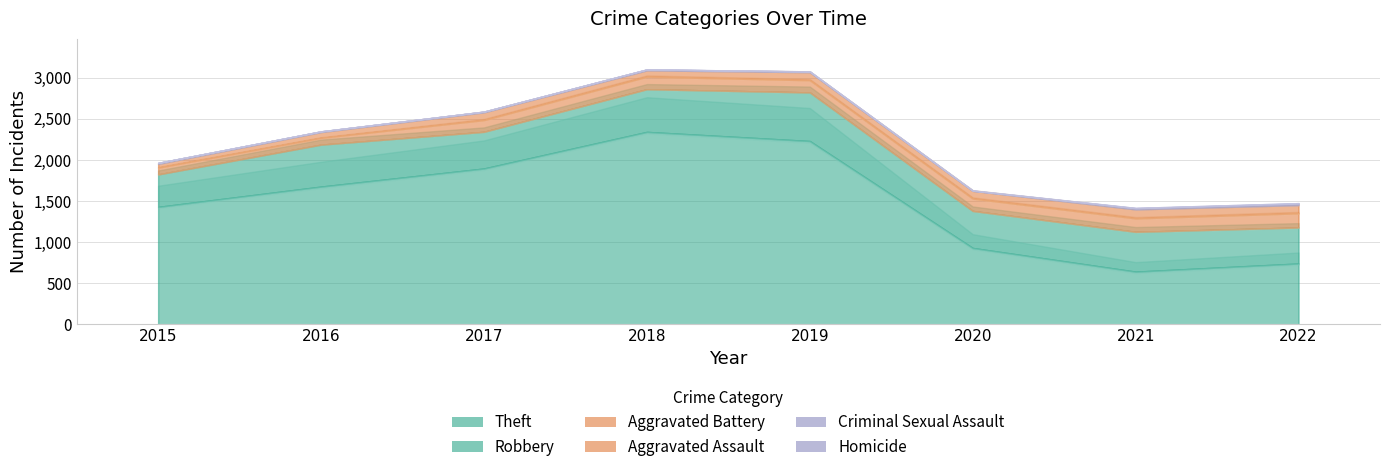

What is the total value across all series at 2022?

1475